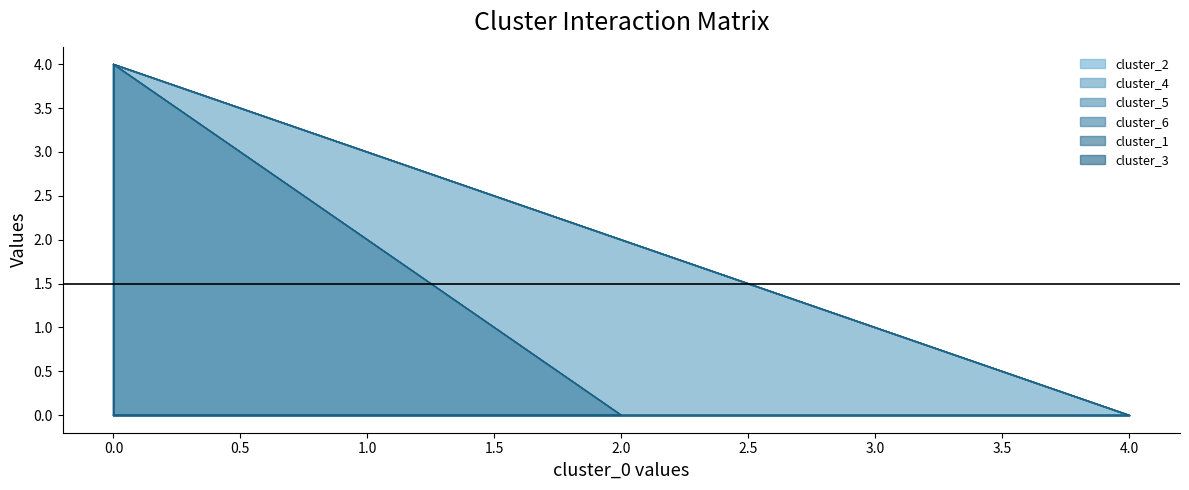

Which series has the largest range (max minus min)?

cluster_4